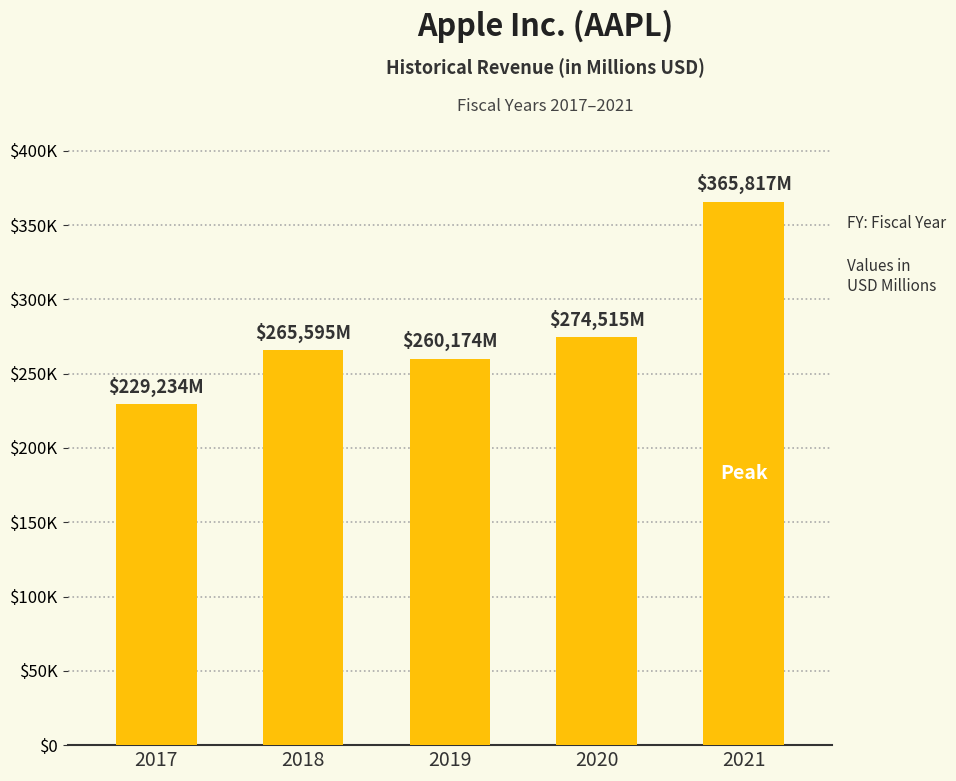

How many data points are less than 265595?

2